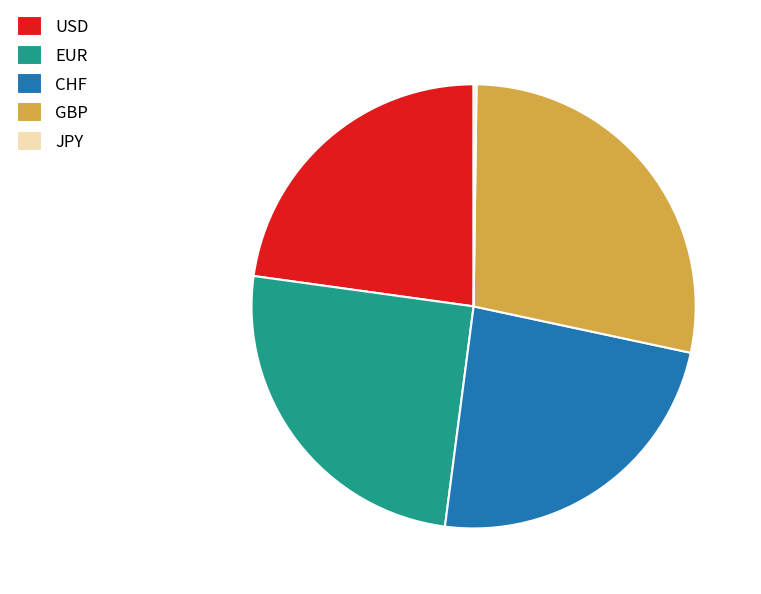

Combined, do GBP and CHF account for over 50%?

Yes